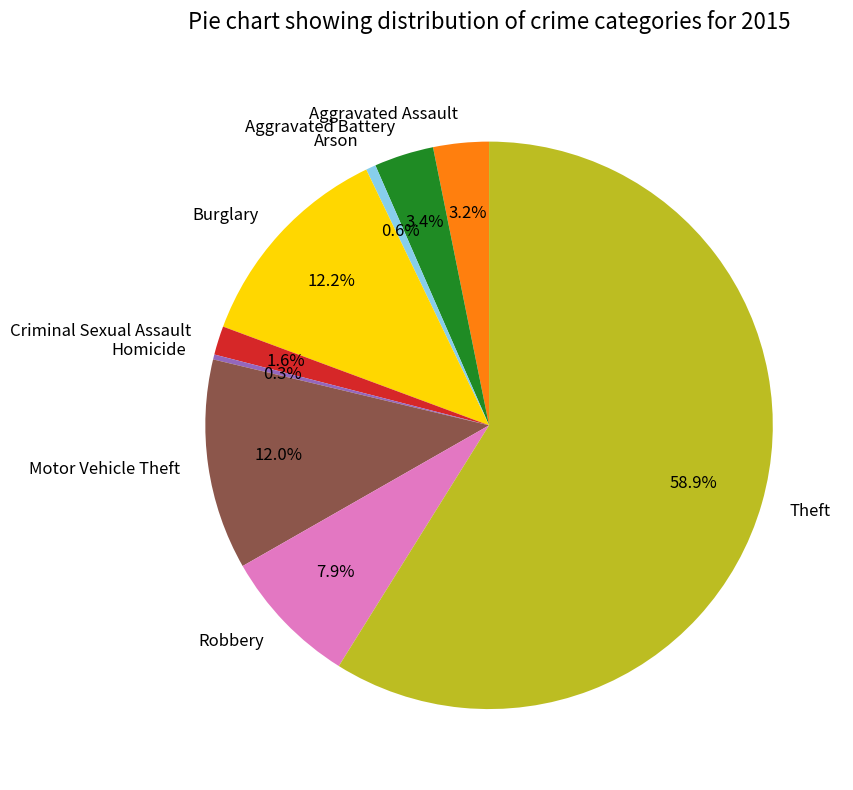

Does Theft account for over 50% of the chart?

Yes